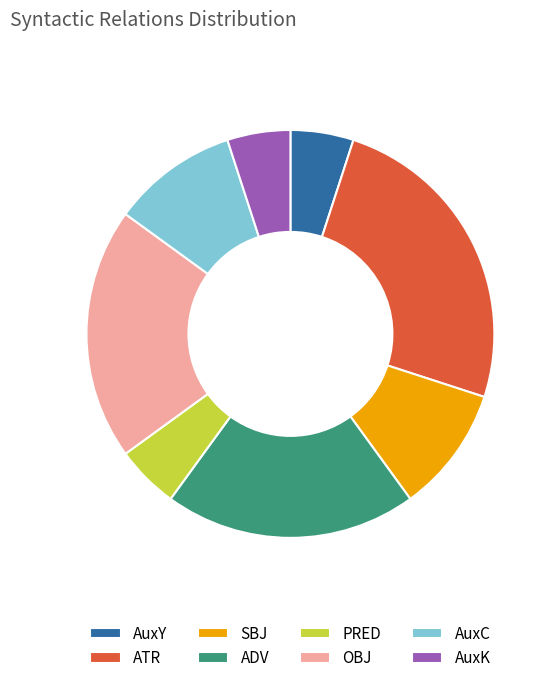

The AuxK slice represents 15% of the pie. True or false?

False